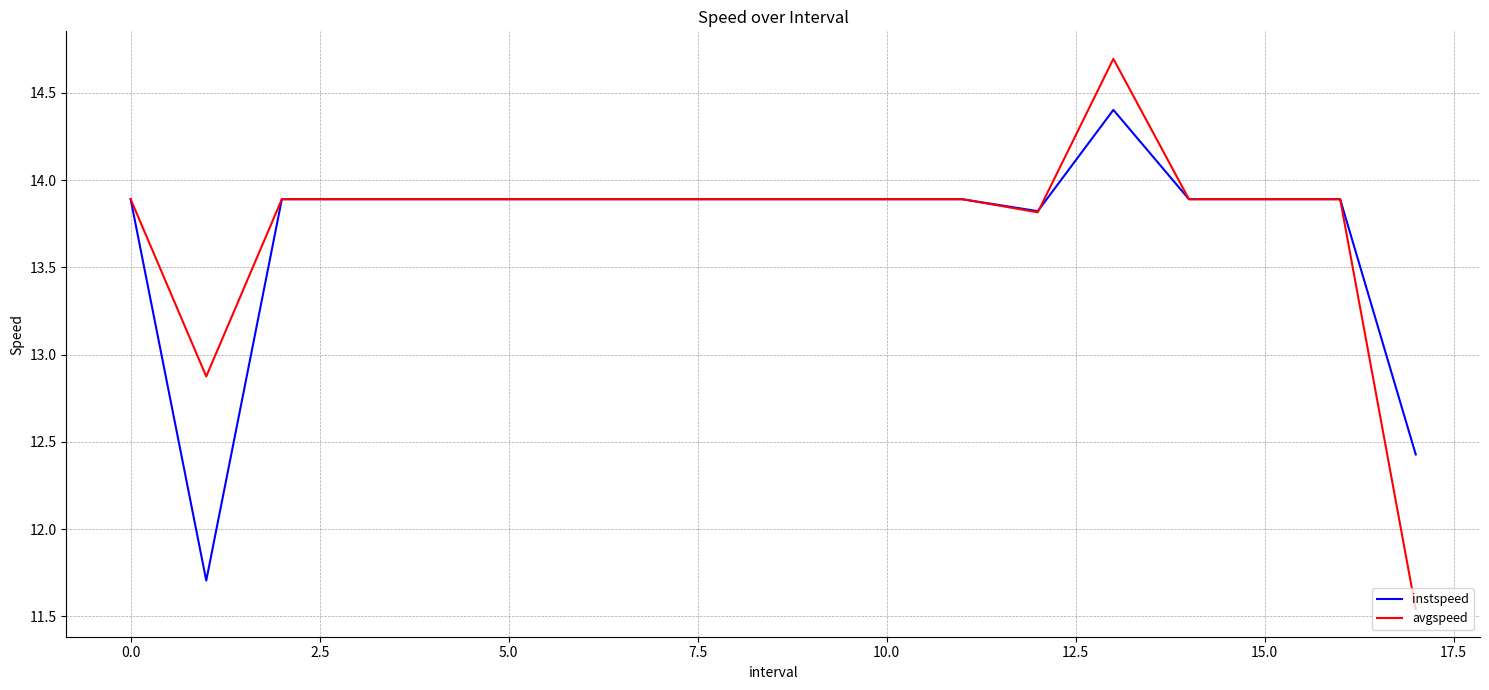

Which series has the largest range (max minus min)?

avgspeed